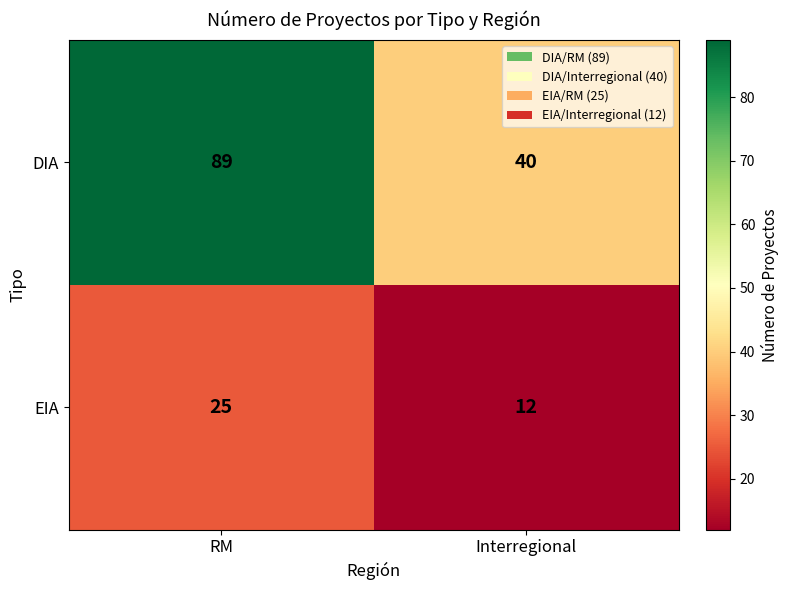

What is the difference between the EIA values at Interregional and RM?

13